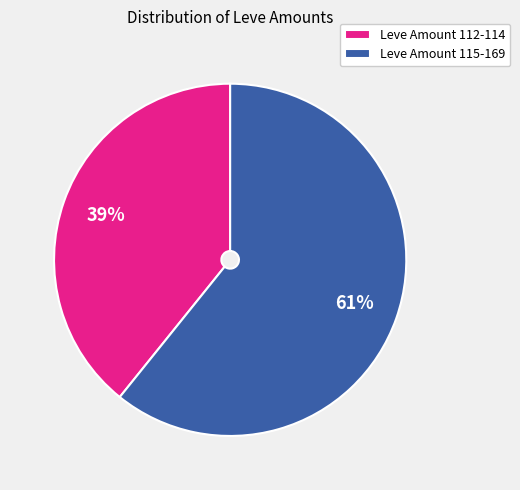

What percentage is the Leve Amount 112-114 slice, to the nearest percent?

39%